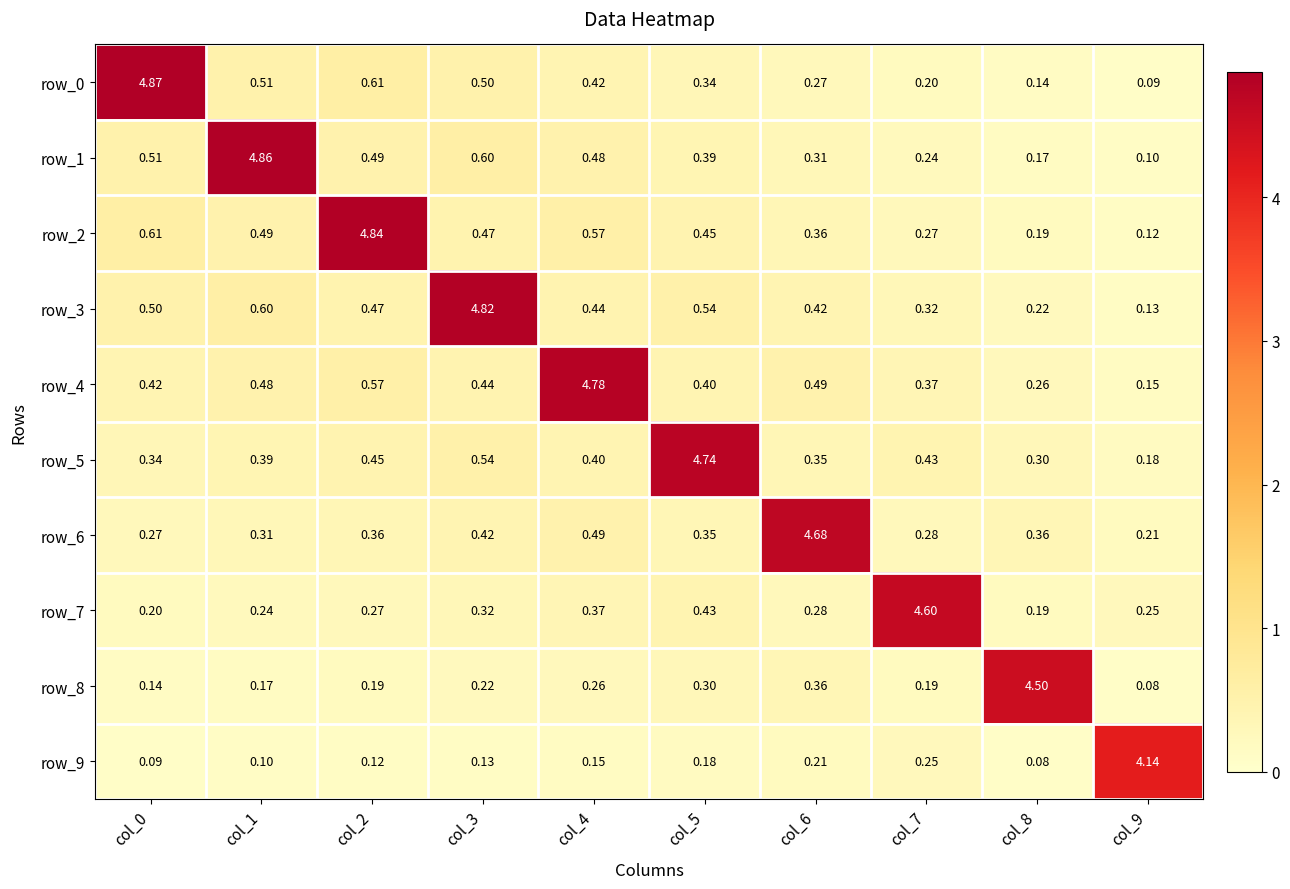

At col_5, list the series in order from smallest to largest.

row_9, row_8, row_0, row_6, row_1, row_4, row_7, row_2, row_3, row_5